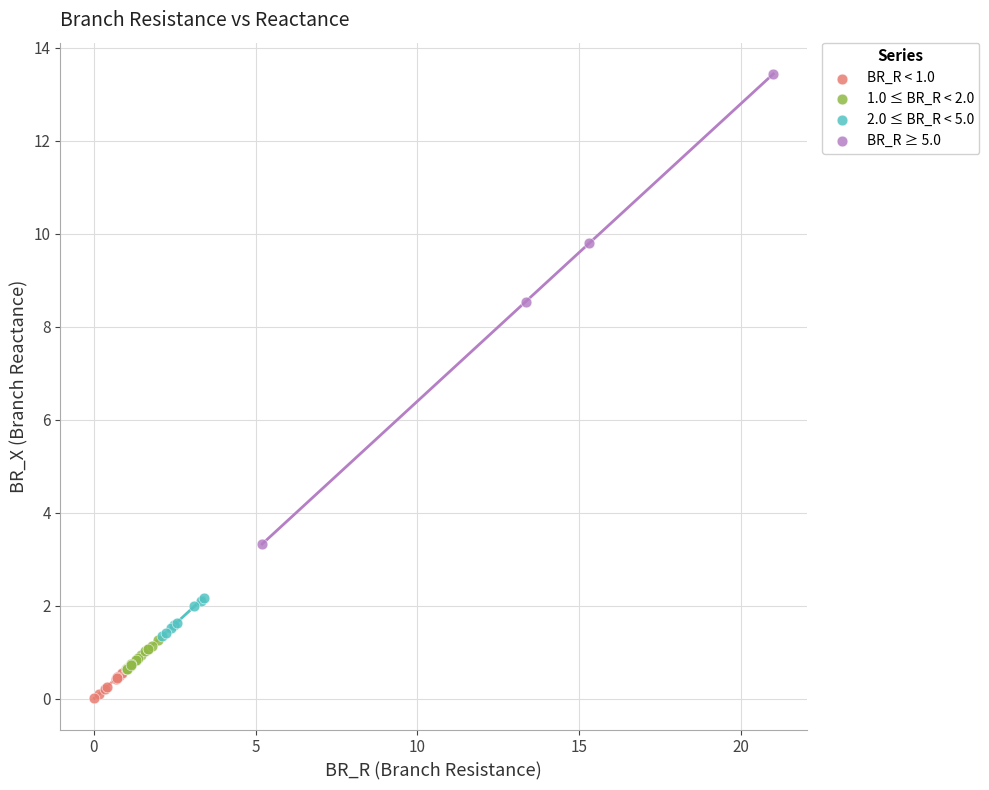

Which series contains the highest Y value?

BR_R ≥ 5.0